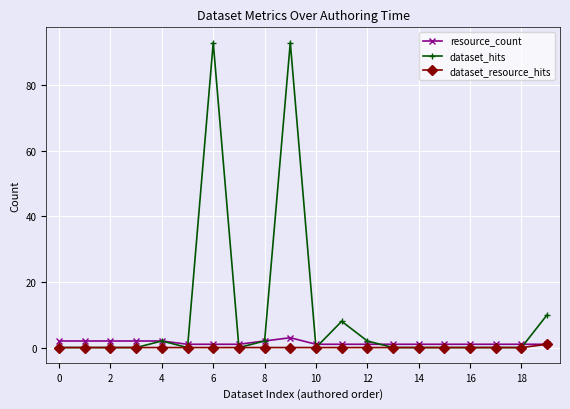

Which series has the largest total across all categories?

dataset_hits